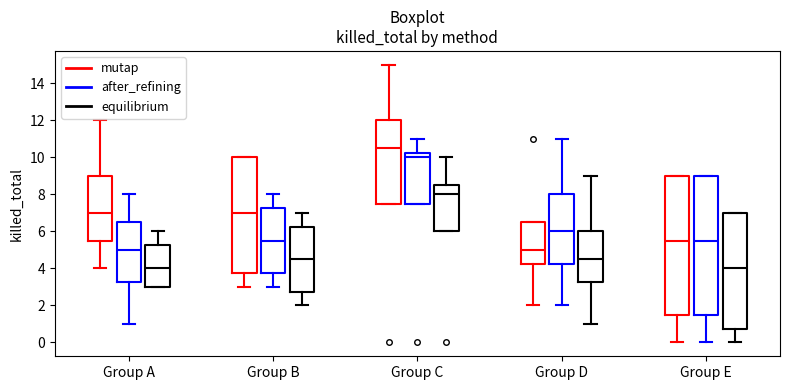

Reading left to right, transcribe this box plot: for each box, give where its median line is, the range the box spans, and where its two whiskers end, as read against the y-axis. The values are not printed on the chart, so give them approximately, as read against the axis.

Group A (mutap): median 7.0, box 5.6 to 9.0, whiskers 4.0 to 12.0
Group A (after_refining): median 5.0, box 3.2 to 6.6, whiskers 1.0 to 8.0
Group A (equilibrium): median 4.0, box 3.0 to 5.2, whiskers 3.0 to 6.0
Group B (mutap): median 7.0, box 3.8 to 10.0, whiskers 3.0 to 10.0
Group B (after_refining): median 5.6, box 3.8 to 7.2, whiskers 3.0 to 8.0
Group B (equilibrium): median 4.6, box 2.8 to 6.2, whiskers 2.0 to 7.0
Group C (mutap): median 10.6, box 7.6 to 12.0, whiskers 7.6 to 15.0
Group C (after_refining): median 10.0, box 7.6 to 10.2, whiskers 7.6 to 11.0
Group C (equilibrium): median 8.0, box 6.0 to 8.6, whiskers 6.0 to 10.0
Group D (mutap): median 5.0, box 4.2 to 6.6, whiskers 2.0 to 6.6
Group D (after_refining): median 6.0, box 4.2 to 8.0, whiskers 2.0 to 11.0
Group D (equilibrium): median 4.6, box 3.2 to 6.0, whiskers 1.0 to 9.0
Group E (mutap): median 5.6, box 1.6 to 9.0, whiskers 0.0 to 9.0
Group E (after_refining): median 5.6, box 1.6 to 9.0, whiskers 0.0 to 9.0
Group E (equilibrium): median 4.0, box 0.8 to 7.0, whiskers 0.0 to 7.0